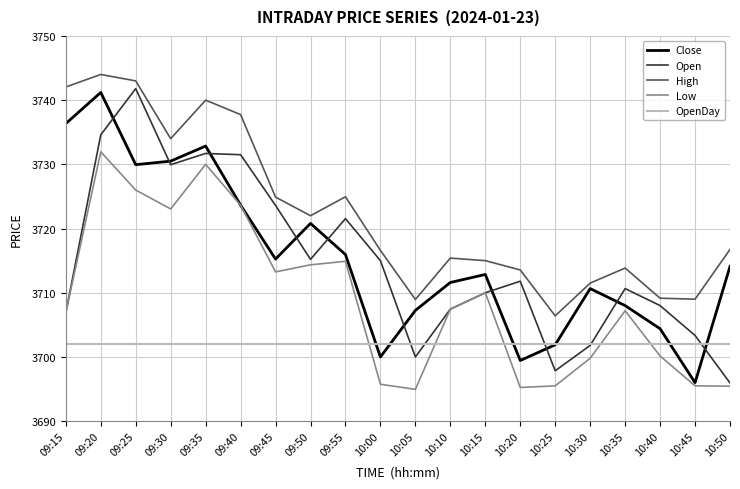

Rank the series at 09:20 from lowest to highest value.

OpenDay, Low, Open, Close, High